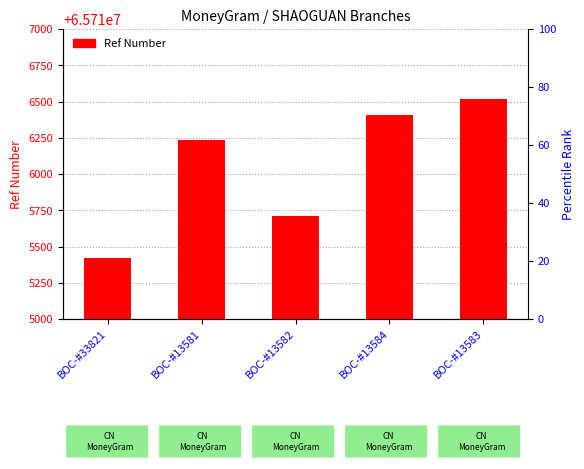

The chart shows a value of 88906953 at BOC-#13583. True or false?

False